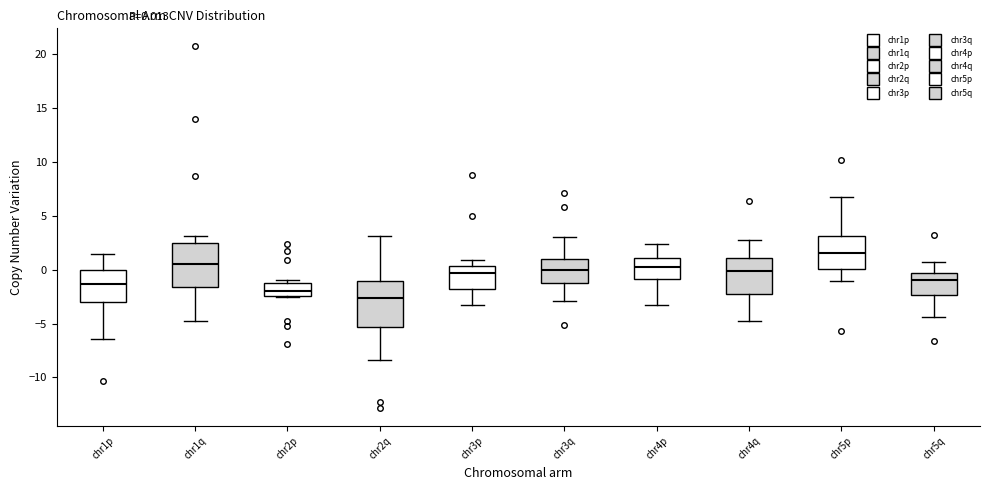

Which box's median line is the lowest?

chr2q